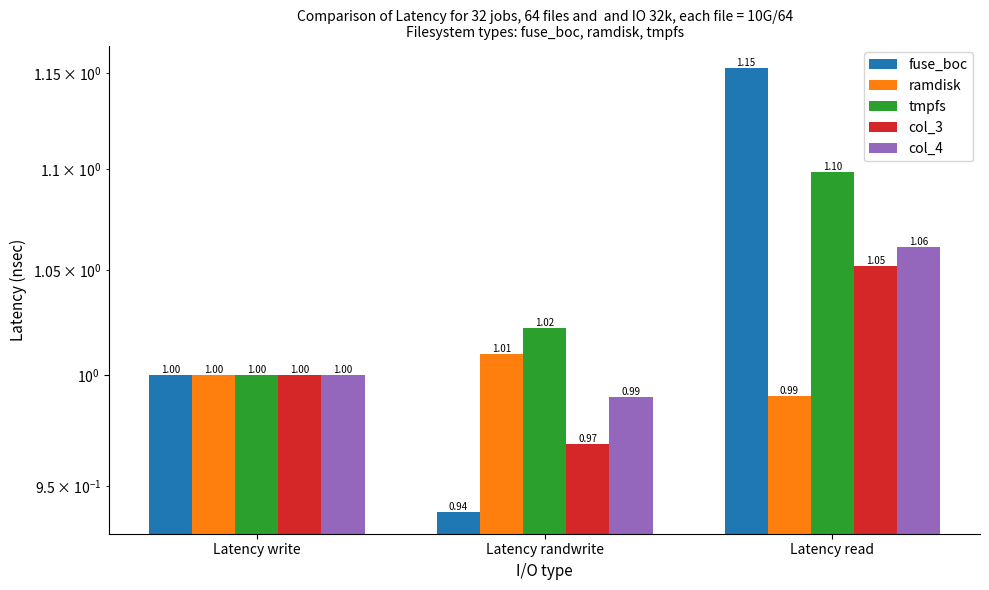

Count the number of categories in the chart.

3